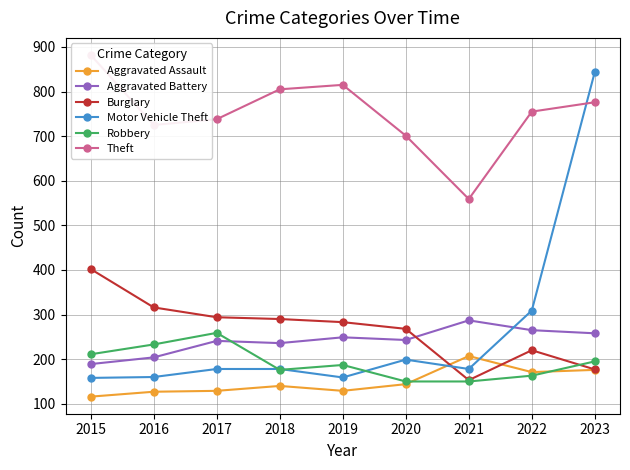

What is the value of the Burglary point at the 5th from the left?

283